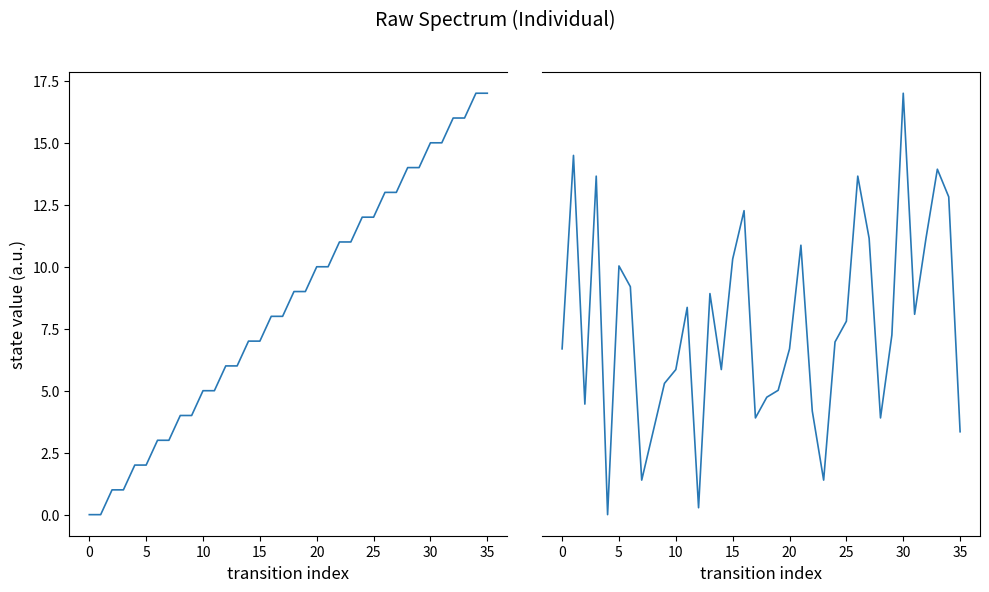

Which series has the largest range (max minus min)?

destination_state